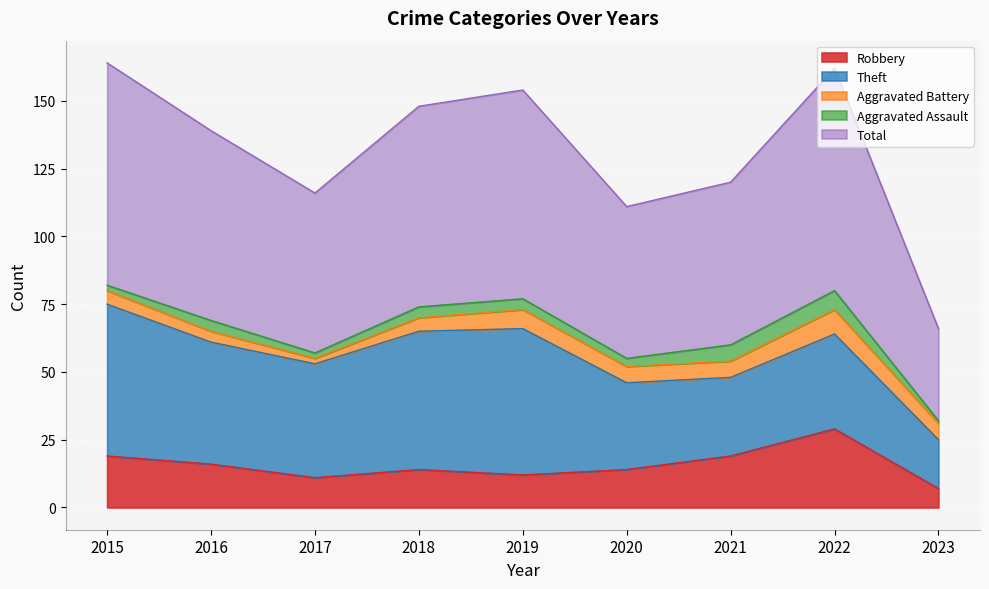

True or false: Aggravated Assault and Robbery intersect in this chart.

False